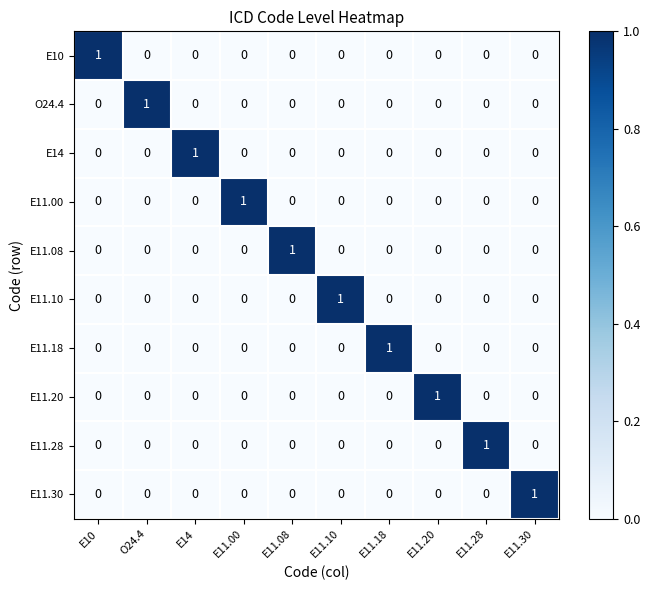

Count the E11.30 values in the range 0 to 1.

10